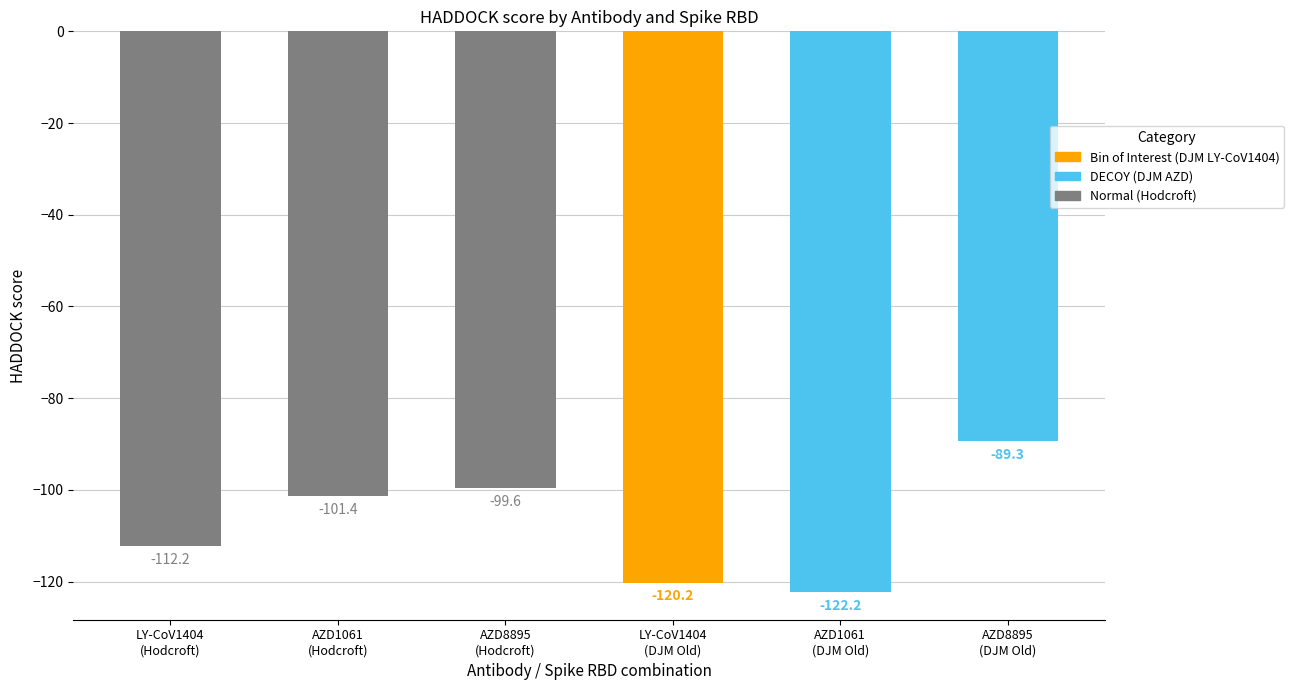

Is it true that the value at AZD8895
(DJM Old) is -143.2?

False